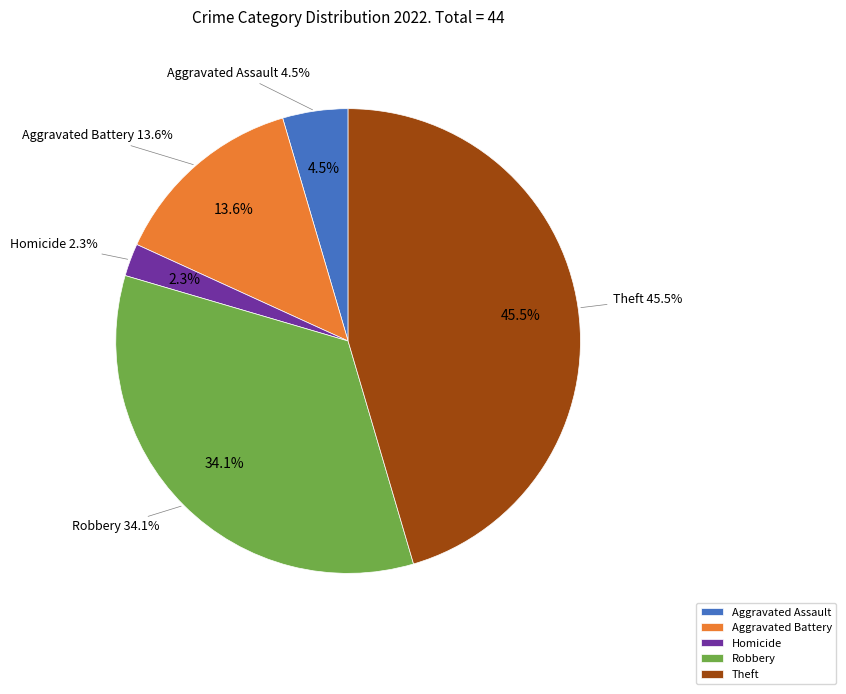

To the nearest percent, what is the difference between the Homicide and Aggravated Battery slice percentages?

11%